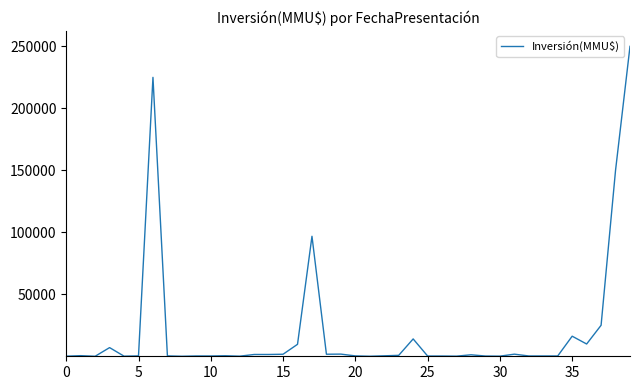

What is the maximum value shown in the chart?

250000